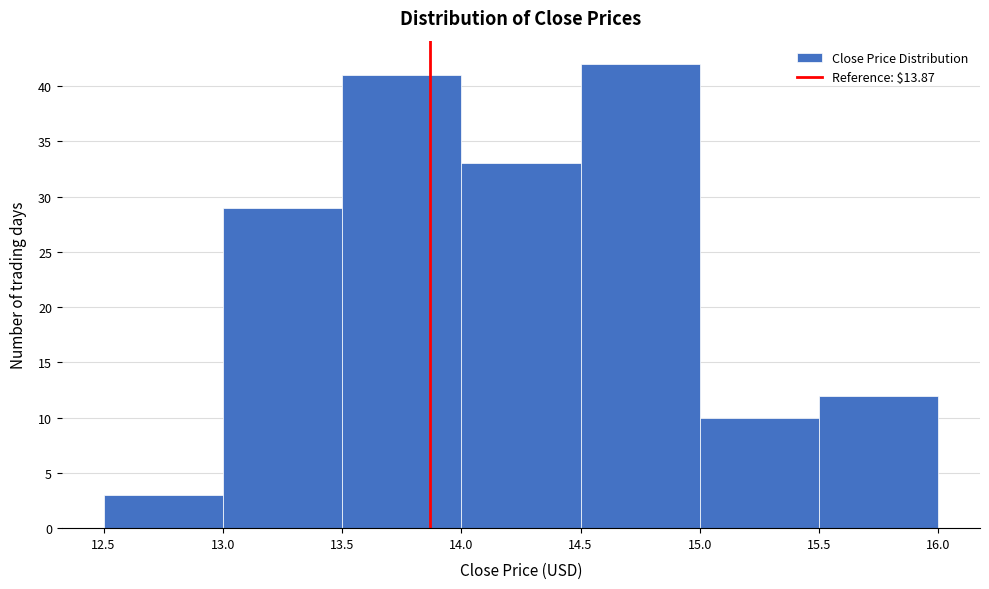

Reading left to right, transcribe this chart: for each bar, give the range it covers on the x-axis and its height. The values are not printed on the chart, so give them approximately, as read against the axis.

12.5 to 13.0: 3
13.0 to 13.5: 29
13.5 to 14.0: 41
14.0 to 14.5: 33
14.5 to 15.0: 42
15.0 to 15.5: 10
15.5 to 16.0: 12